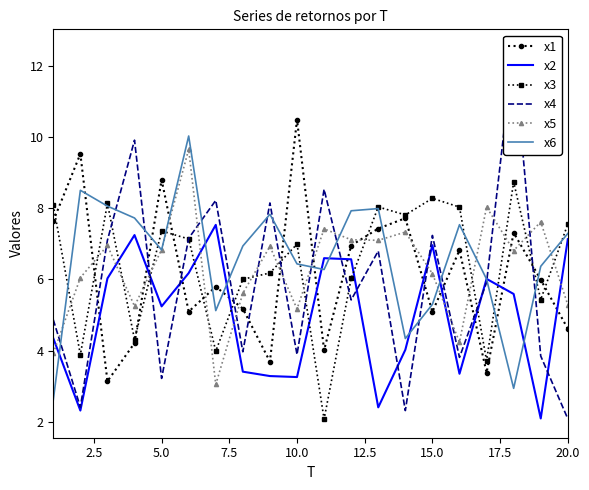

How many values in the x5 series exceed 6?

13